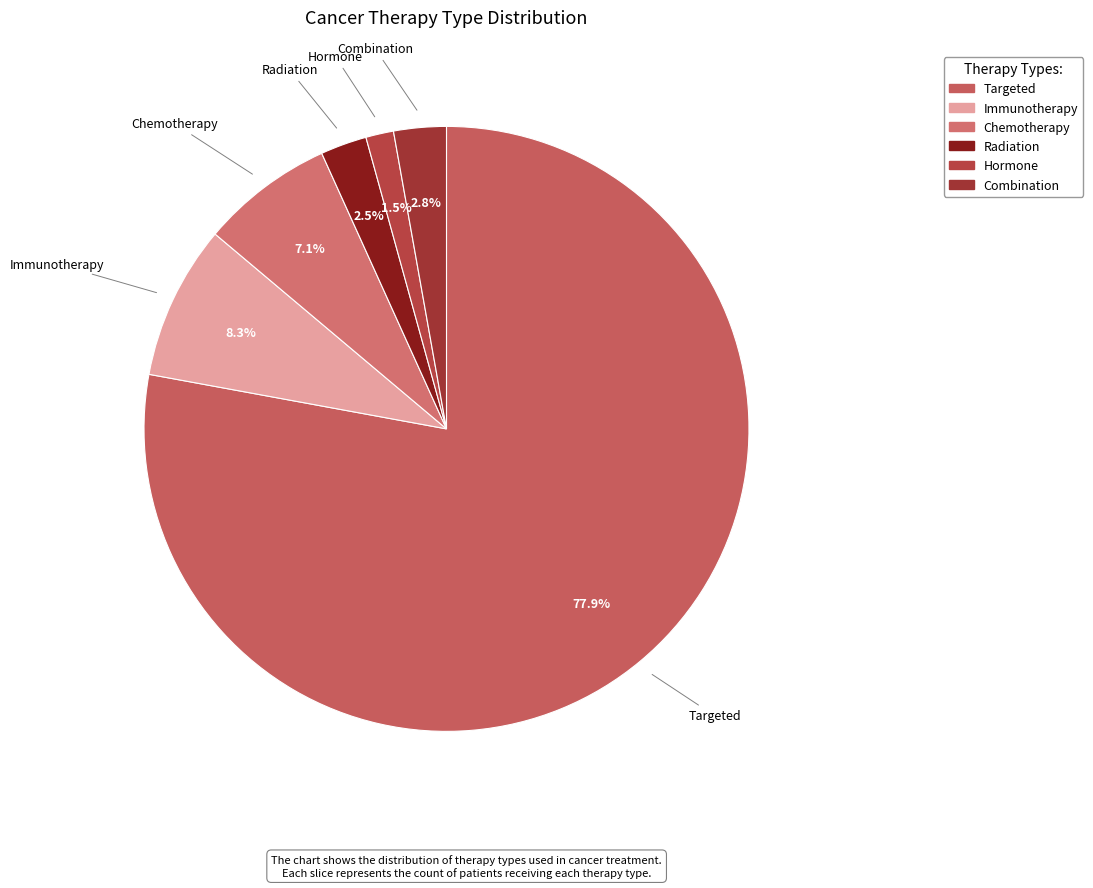

Which slice is the smallest?

Hormone